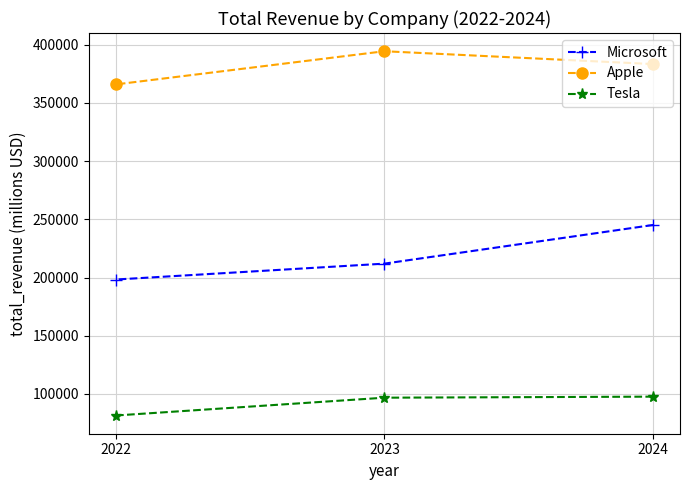

What is the difference between the maximum and minimum values in the Apple series?

28511